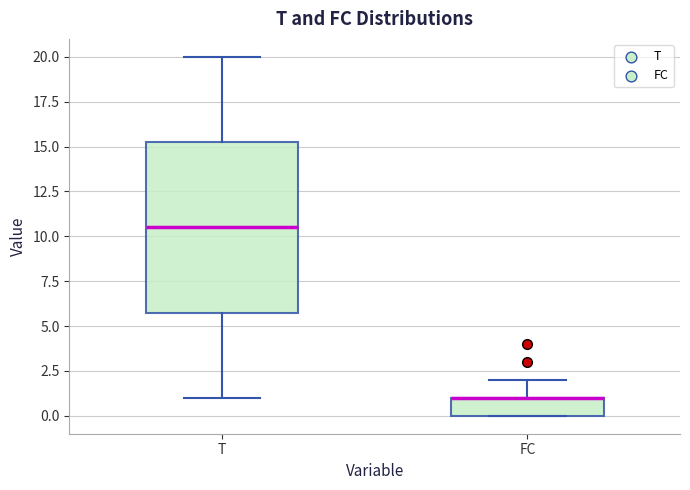

Reading left to right, read every box against the y-axis: the position of its median line, the range the box covers, and the ends of its whiskers. The values are not printed on the chart, so give them approximately, as read against the axis.

T: median 10.5, box 6.0 to 15.5, whiskers 1.0 to 20.0
FC: median 1.0 (drawn on the box's upper edge), box 0.0 to 1.0, whiskers 0.0 to 2.0